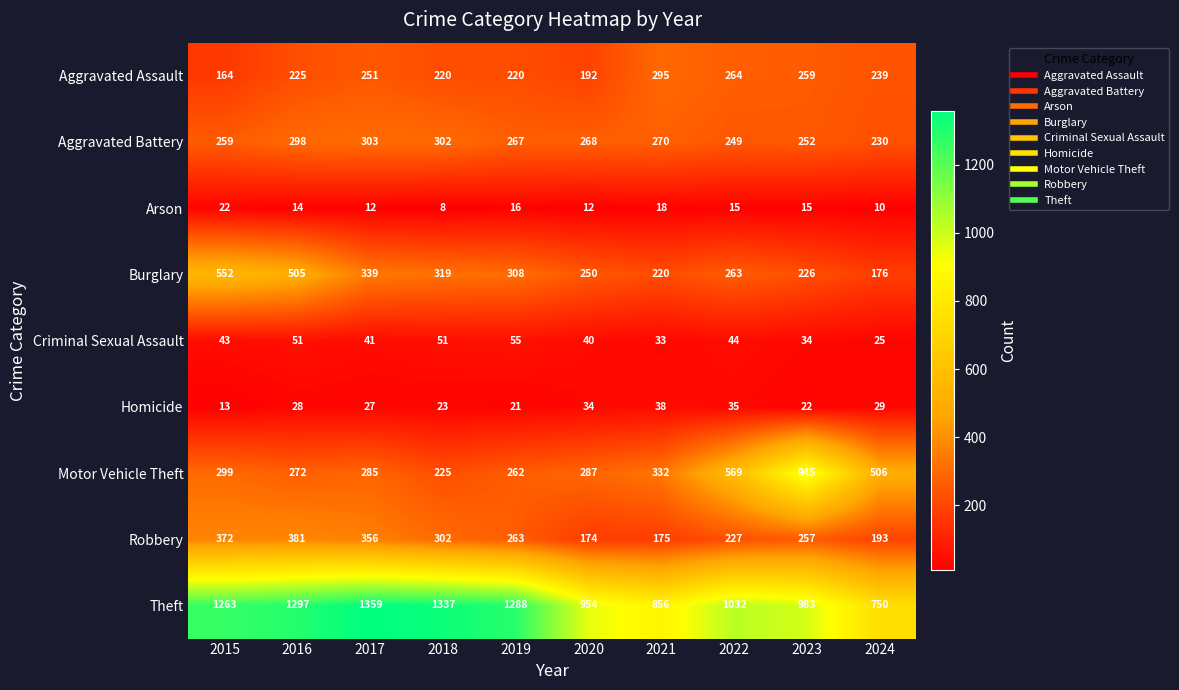

What is the minimum value for Theft?

750